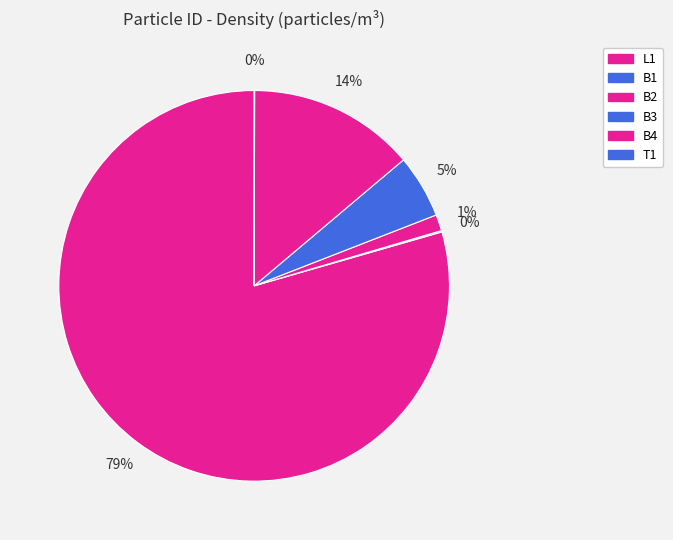

To the nearest percent, what is the difference between the B1 and B4 slice percentages?

14%